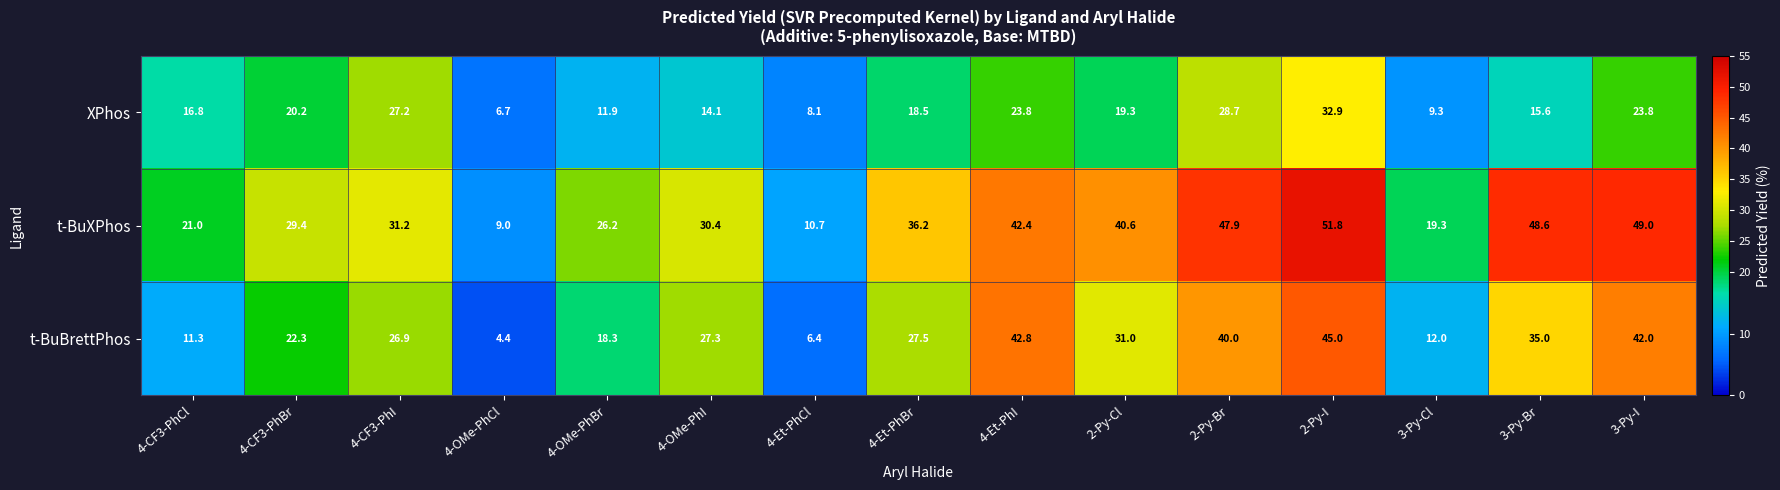

At which label does t-BuBrettPhos first exceed 27?

4-OMe-PhI